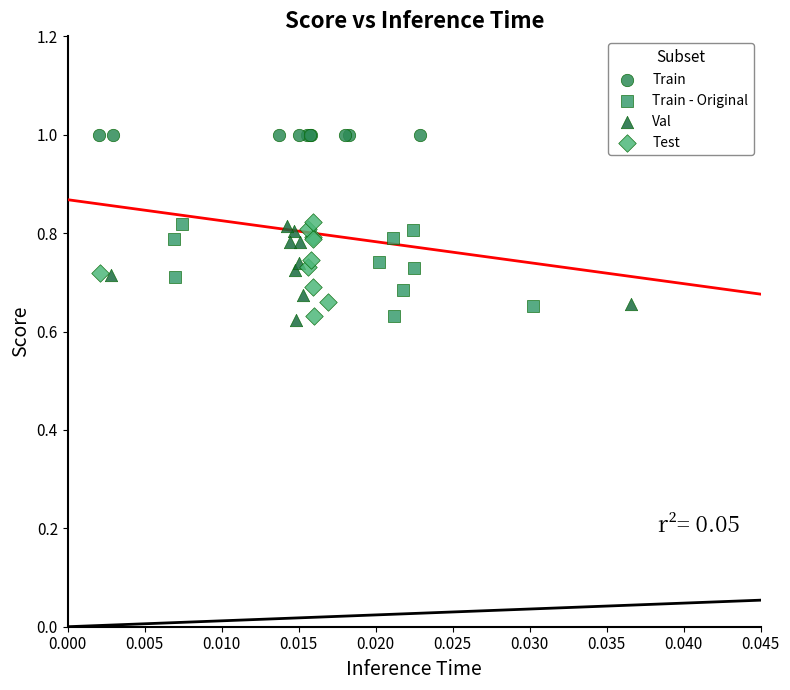

Which series contains the highest Y value?

Train